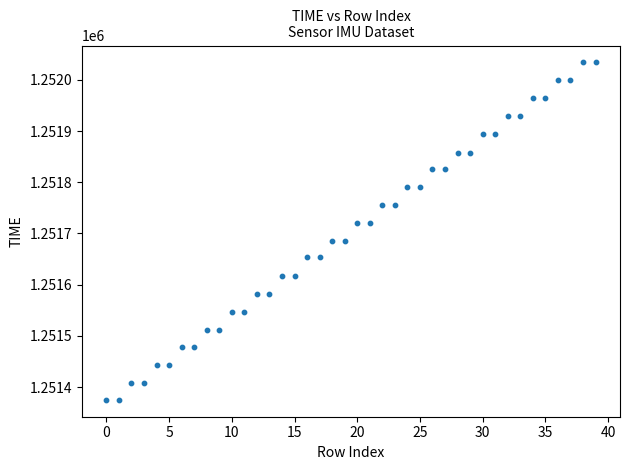

What is the range of Y values (max minus min)?

659